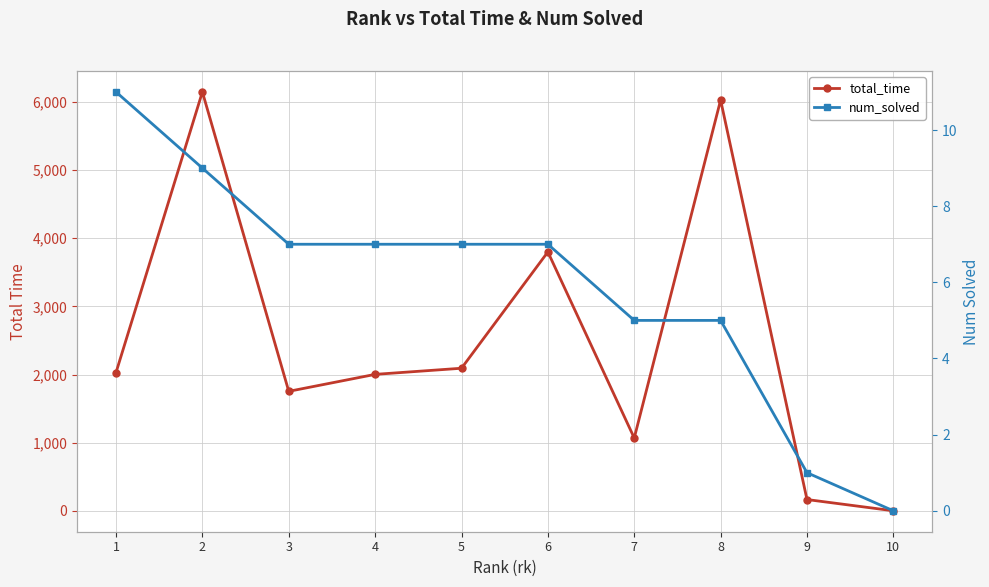

True or false: total_time and num_solved cross at least once.

False